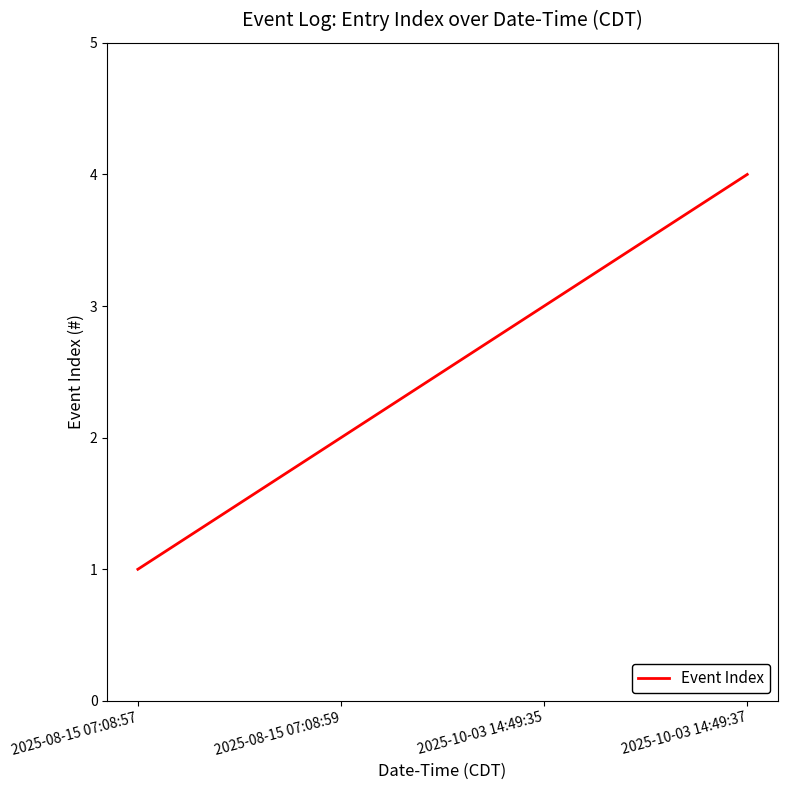

What is the sum of the values at 2025-08-15 07:08:57 and 2025-08-15 07:08:59?

3